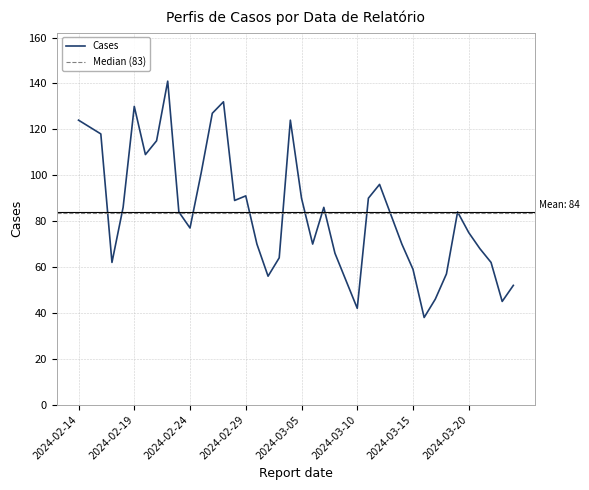

Reading left to right, list all the values displayed in this chart.

2024-03-24=52	2024-03-23=45	2024-03-22=62	2024-03-21=68	2024-03-20=75	2024-03-19=84	2024-03-18=57	2024-03-17=46	2024-03-16=38	2024-03-15=59	2024-03-14=70	2024-03-13=83	2024-03-12=96	2024-03-11=90	2024-03-10=42	2024-03-09=54	2024-03-08=66	2024-03-07=86	2024-03-06=70	2024-03-05=90	2024-03-04=124	2024-03-03=64	2024-03-02=56	2024-03-01=70	2024-02-29=91	2024-02-28=89	2024-02-27=132	2024-02-26=127	2024-02-25=101	2024-02-24=77	2024-02-23=84	2024-02-22=141	2024-02-21=115	2024-02-20=109	2024-02-19=130	2024-02-18=86	2024-02-17=62	2024-02-16=118	2024-02-15=121	2024-02-14=124